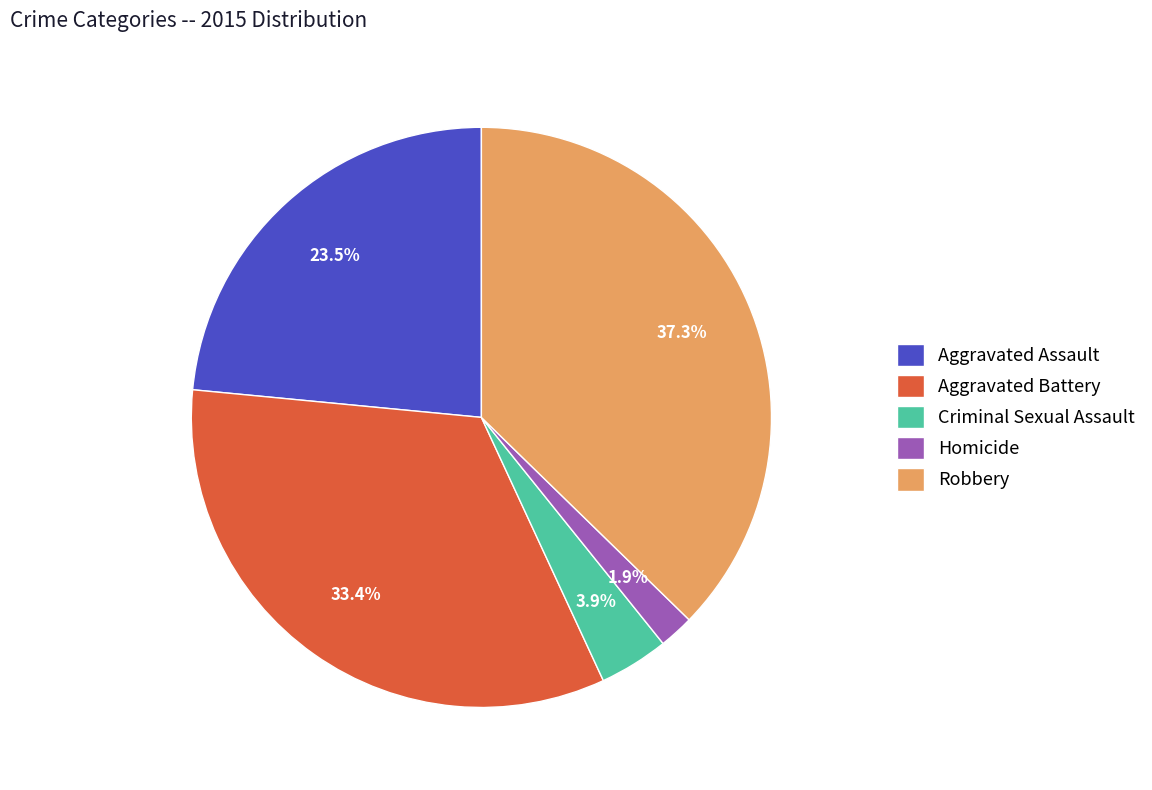

True or false: Aggravated Battery accounts for 33% of the total.

True